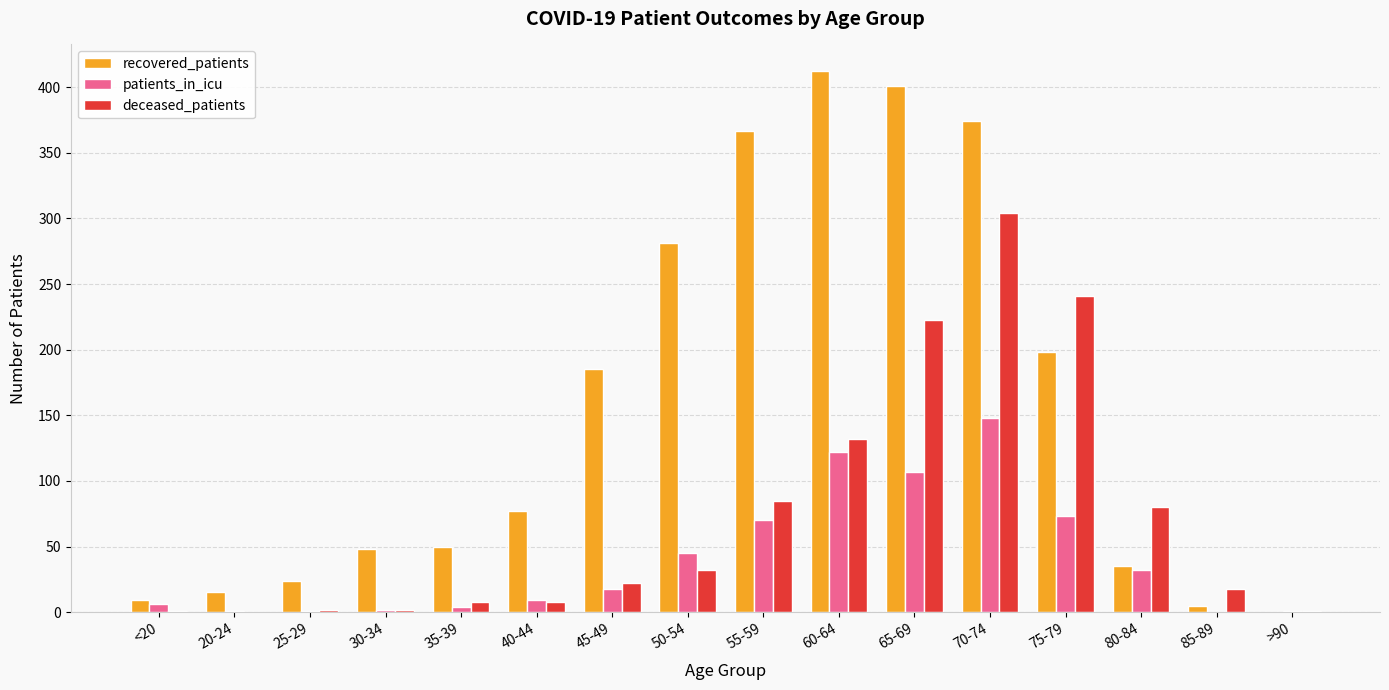

Which series has the largest range (max minus min)?

recovered_patients